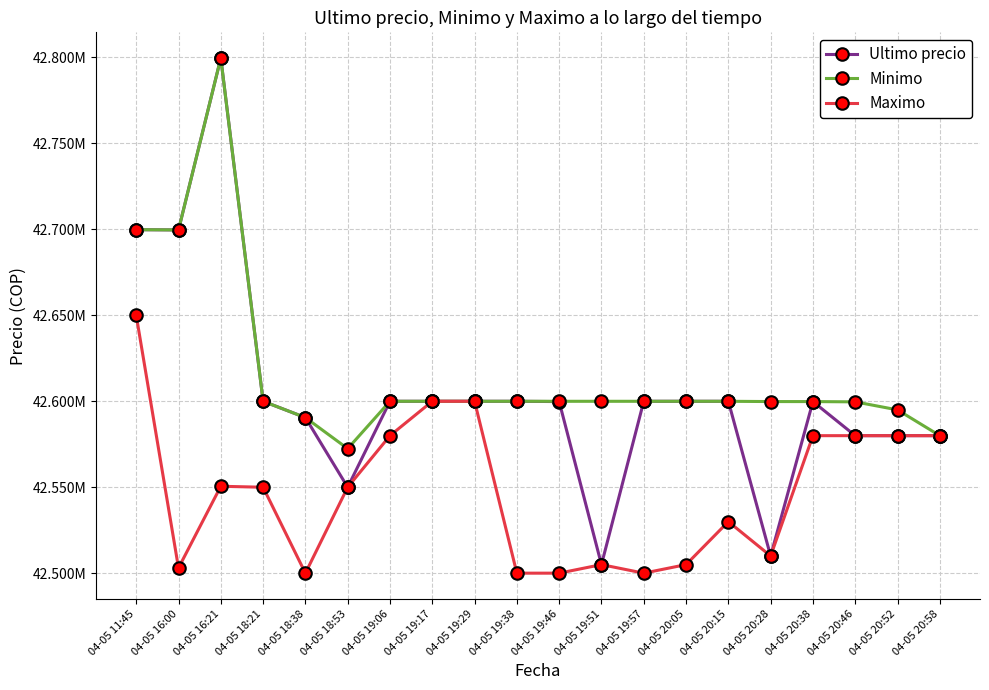

Reading left to right, transcribe all the data shown in this chart.

Ultimo precio: 42699809.0	42699652.0	42799603.0	42600000.0	42590528.0	42550000.0	42600000.0	42599999.0	42600000.0	42600000.0	42599821.0	42505000.0	42599989.0	42600000.0	42599989.0	42510020.0	42599821.0	42580000.0	42580000.0	42580001.0
Minimo: 42699808.0	42699652.0	42799603.0	42600000.0	42590528.0	42572453.8	42600000.0	42600000.0	42600000.0	42600000.0	42599989.0	42599989.0	42599989.0	42600000.0	42599989.0	42599833.0	42599821.0	42599664.0	42595000.0	42580001.0
Maximo: 42650000.0	42503040.0	42550570.0	42550000.0	42500020.0	42550000.0	42580000.0	42599999.0	42599999.0	42500030.0	42500030.0	42505000.0	42500030.0	42505000.0	42530010.0	42510020.0	42580000.0	42580000.0	42580000.0	42580000.0